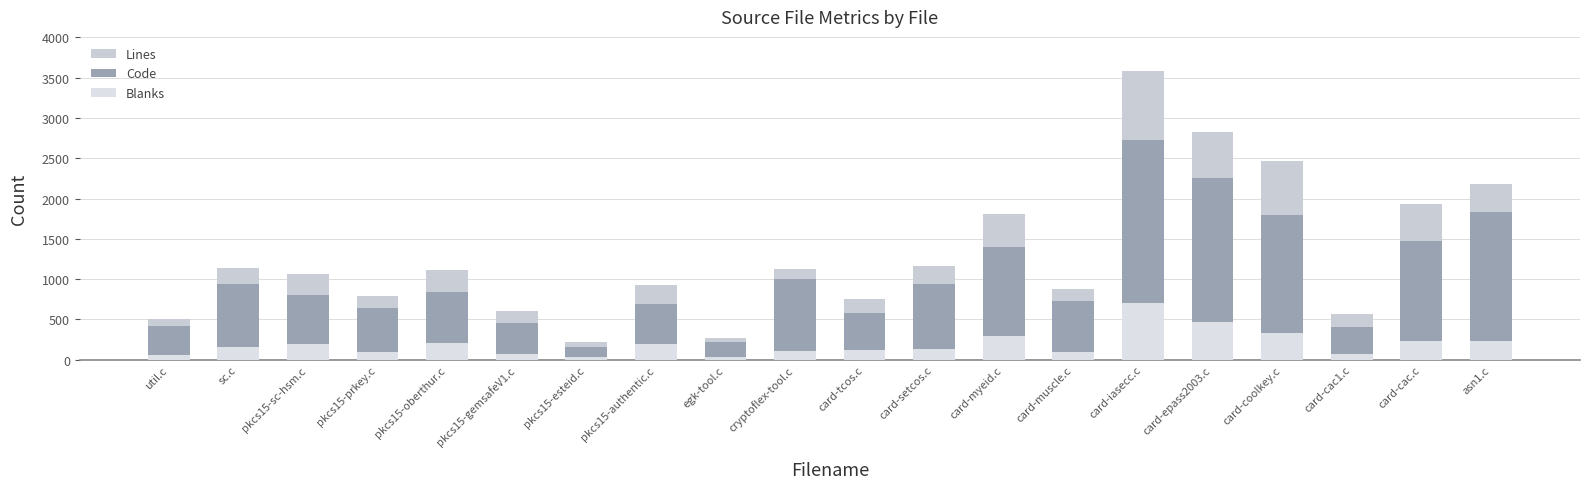

Where is Lines nearest to the value 1898?

card-cac.c